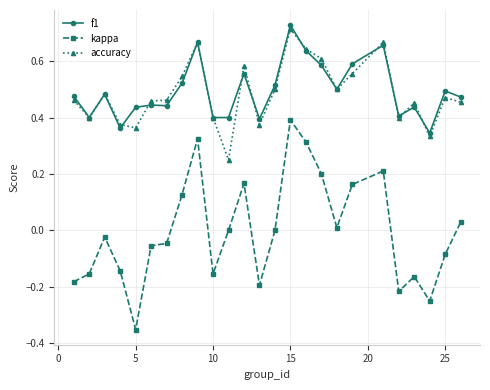

What are all the series names shown in the legend?

f1, kappa, accuracy